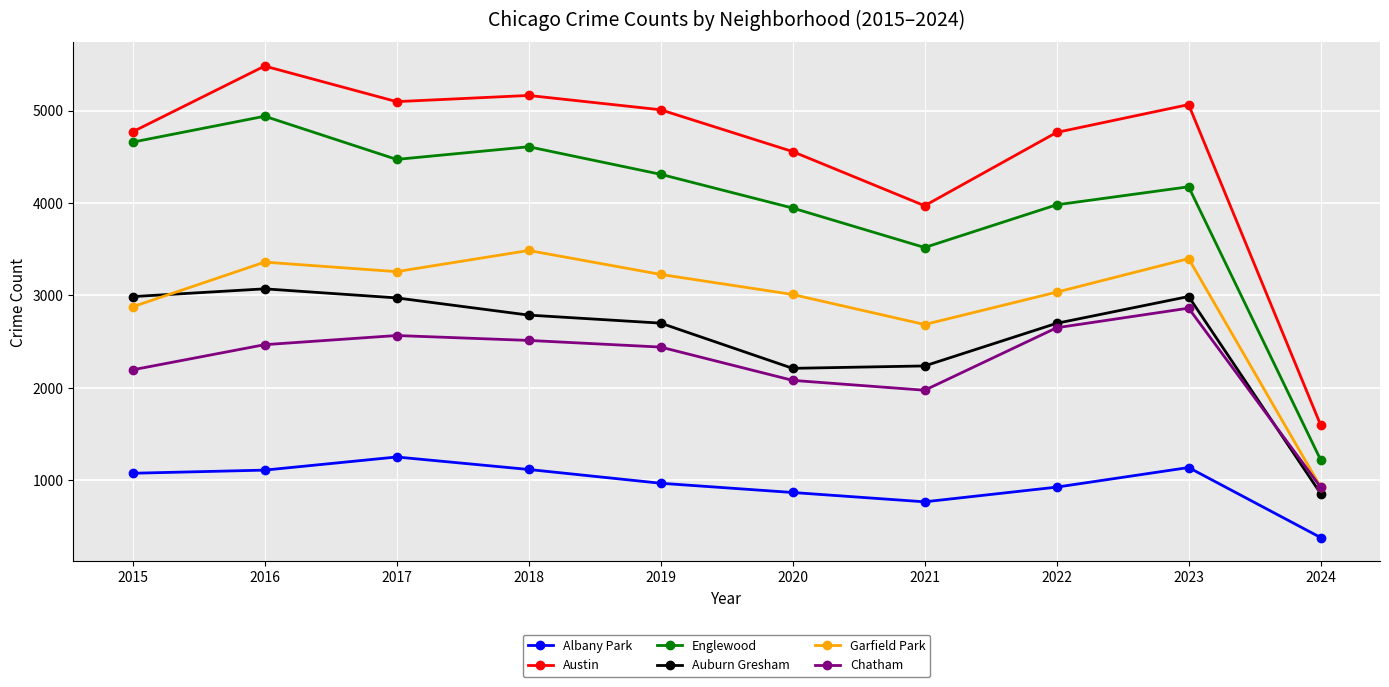

True or false: Englewood and Albany Park intersect in this chart.

False